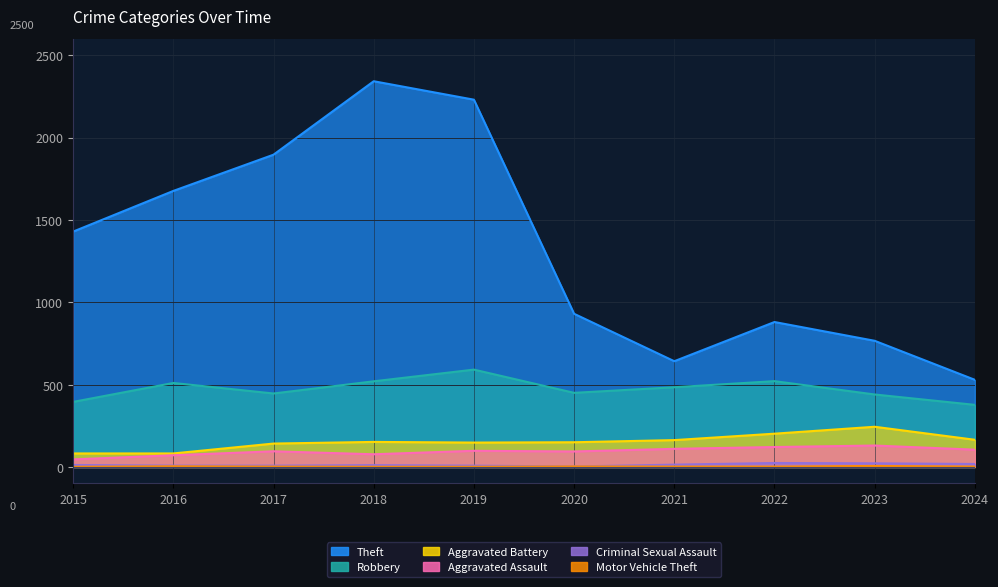

What is the value of the Robbery point at the 5th from the left?

591